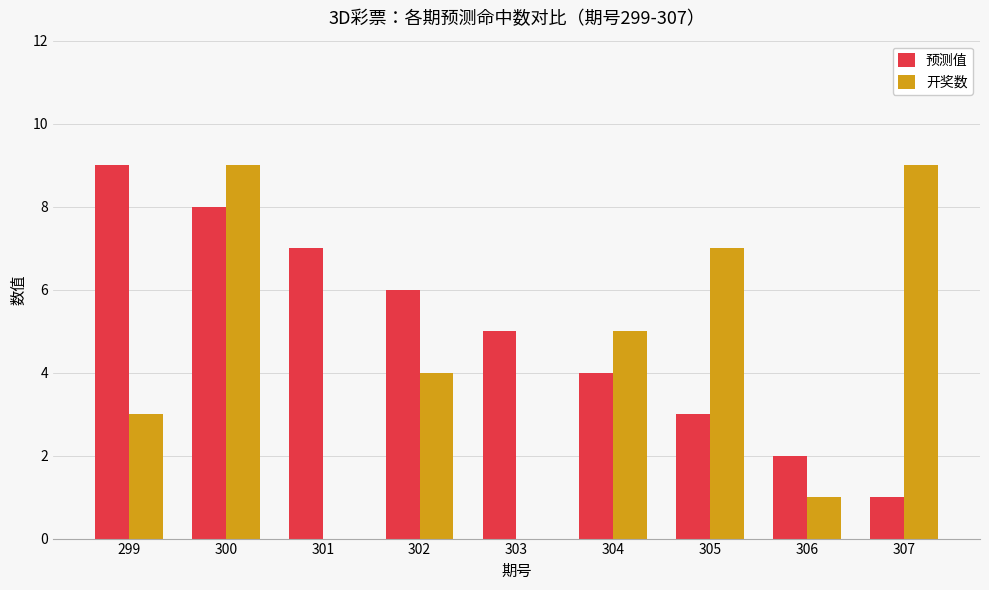

How many categories are shown in the chart?

9